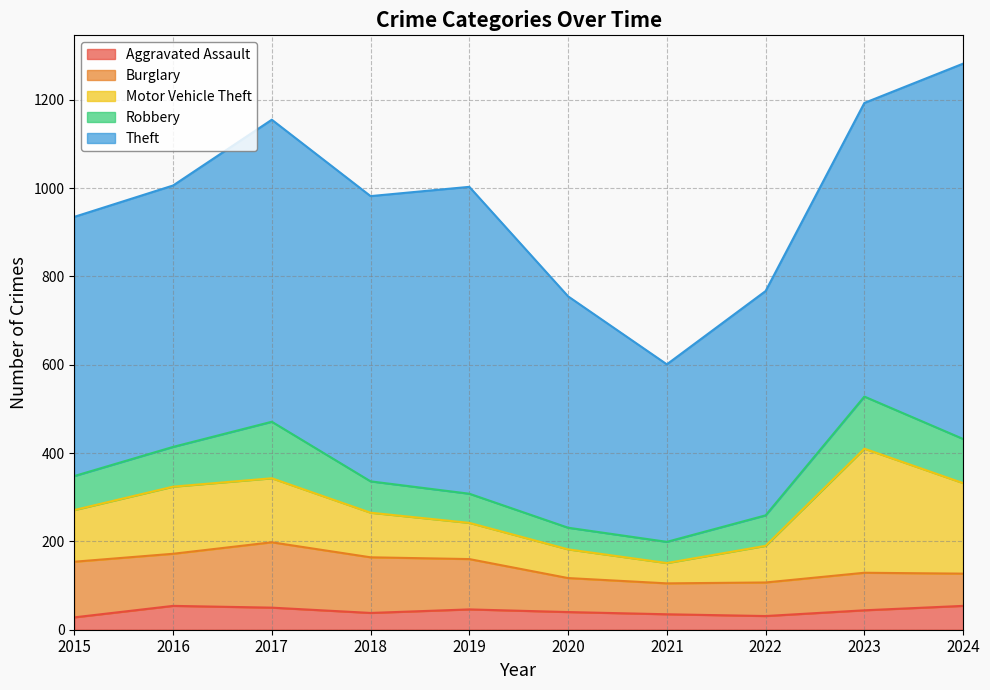

What is the smallest value displayed?

28